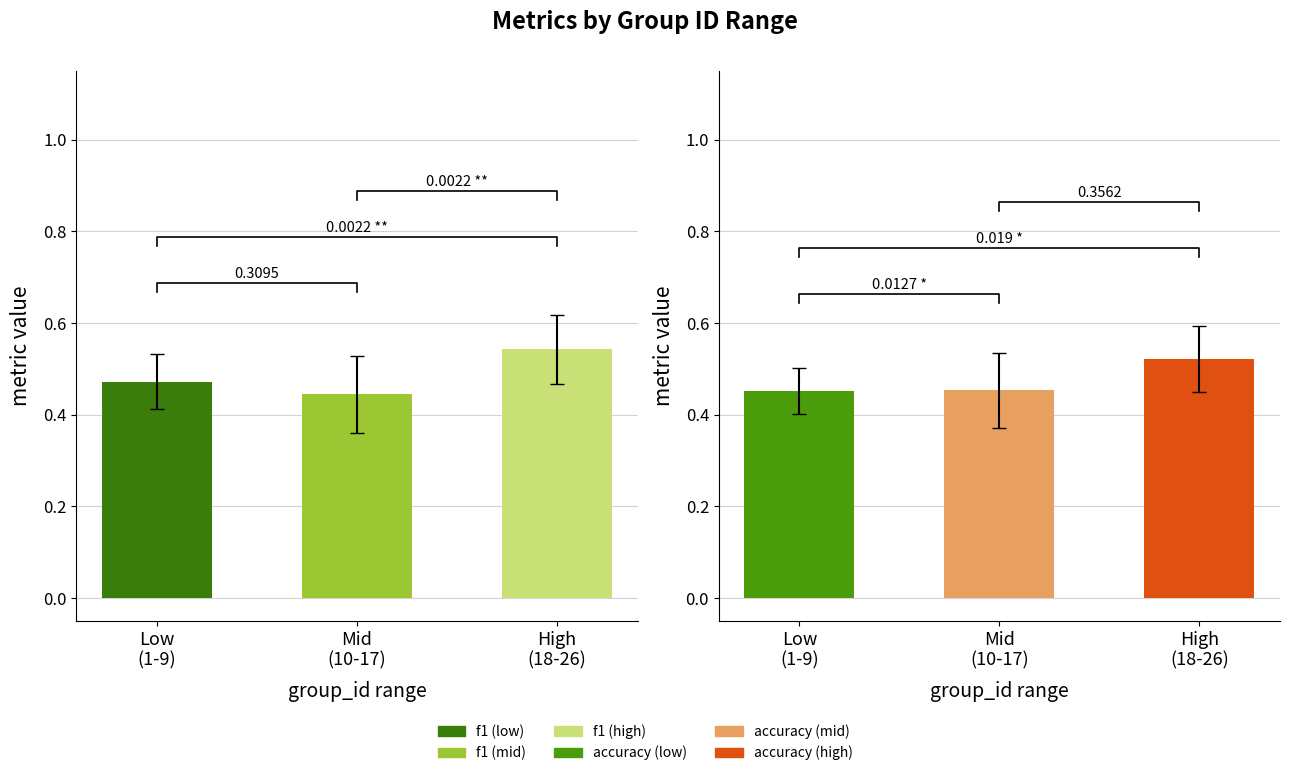

What is the label of the 2nd bar from the left?

Mid
(10-17)